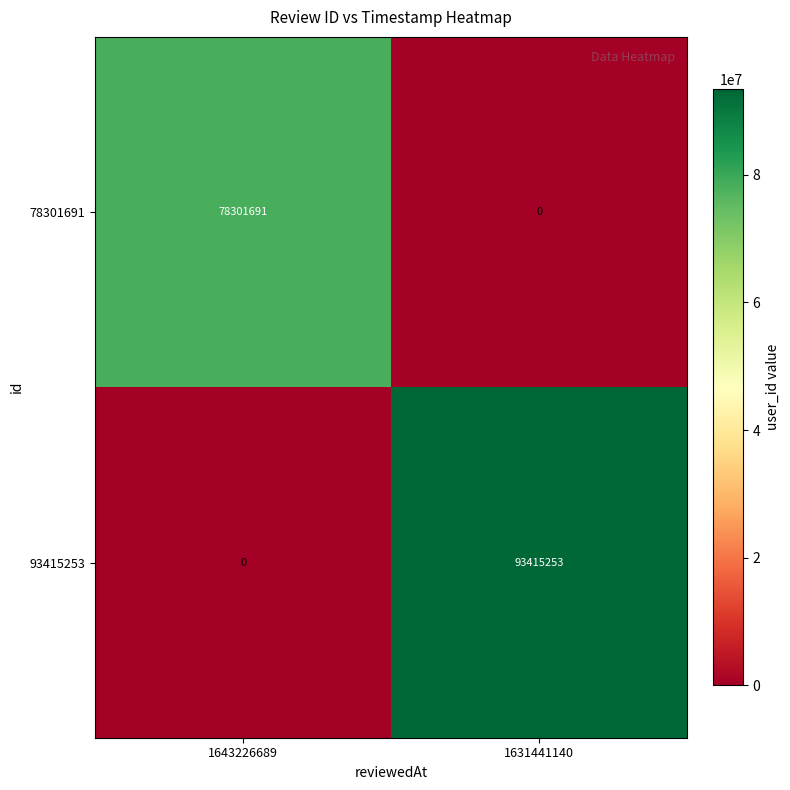

The value of 93415253 at 1631441140 is 93415253. True or false?

True